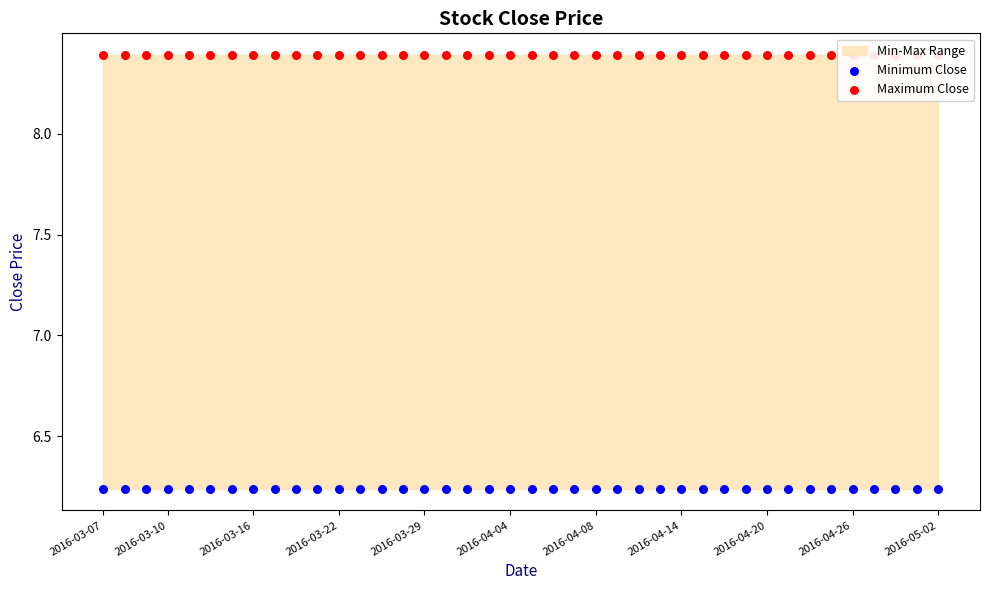

Is the value of Minimum Close at 17 greater than the value of Maximum Close at 26?

No